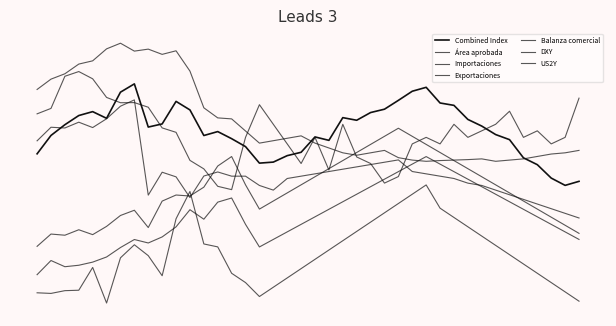

At which label is DXY closest to 0?

2008-07